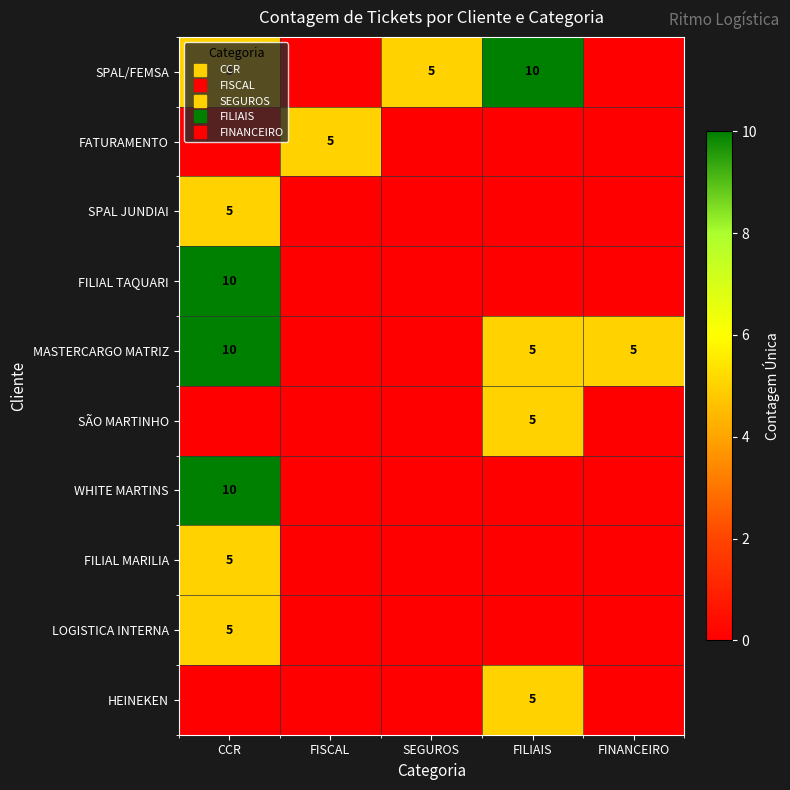

At which category is the sum across all series the highest?

CCR